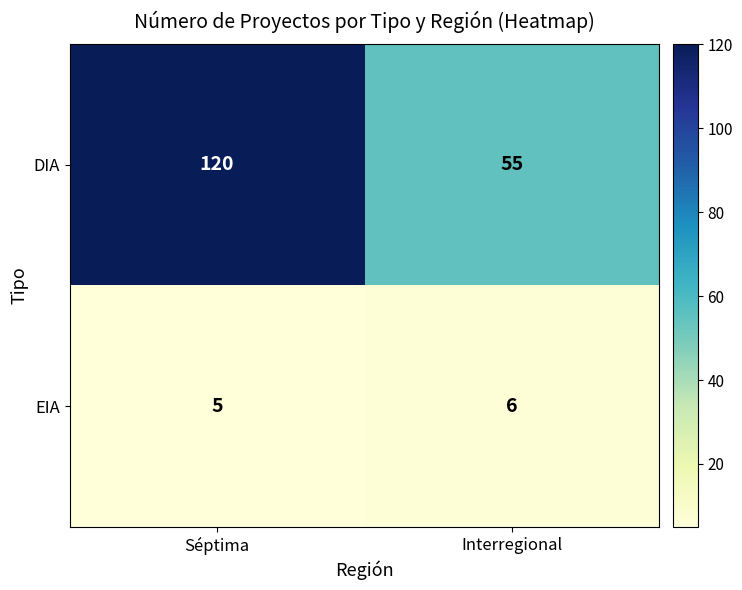

Is it true that DIA equals 17 at Interregional?

False